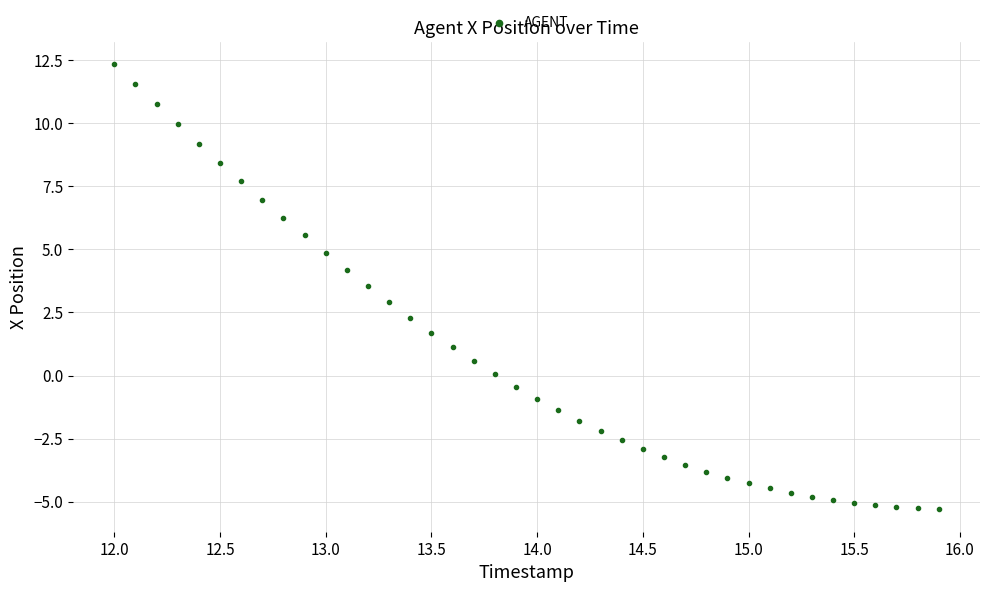

What is the range of X values (max minus min)?

3.9